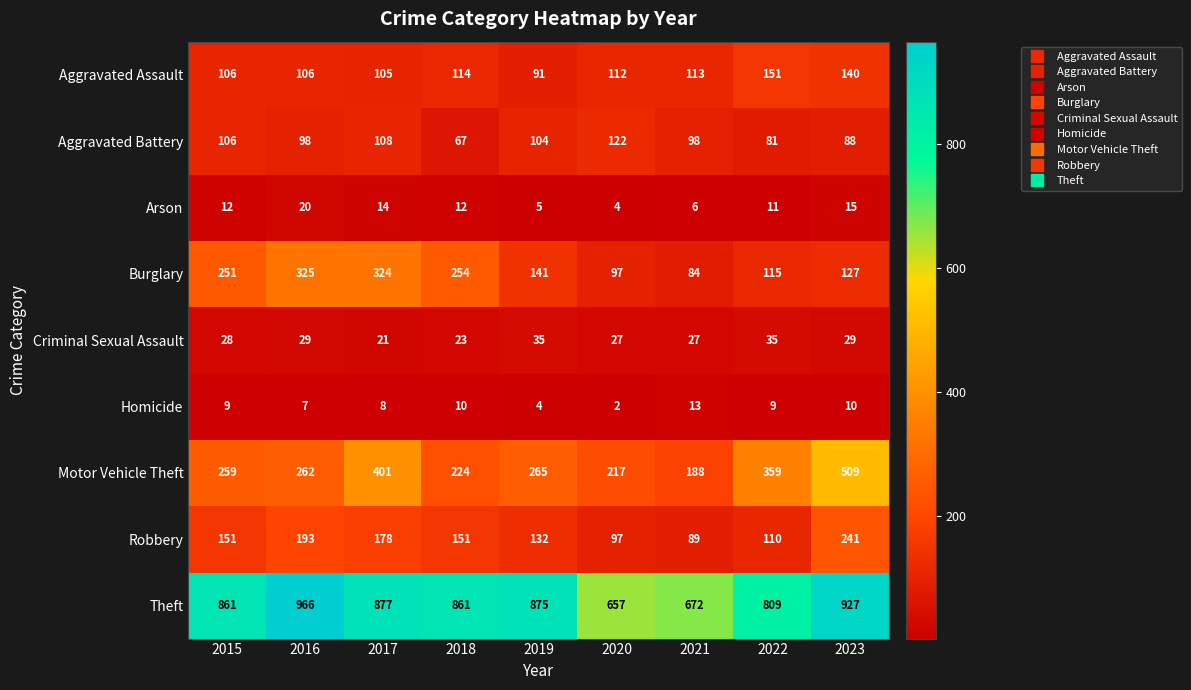

Is the value of Aggravated Assault at 2016 greater than the value of Homicide at 2015?

Yes